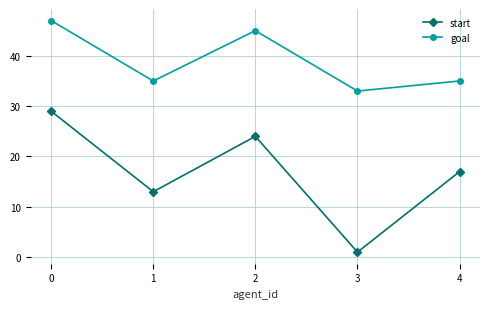

In start, how many points are lower than both neighbors (excluding endpoints)?

2